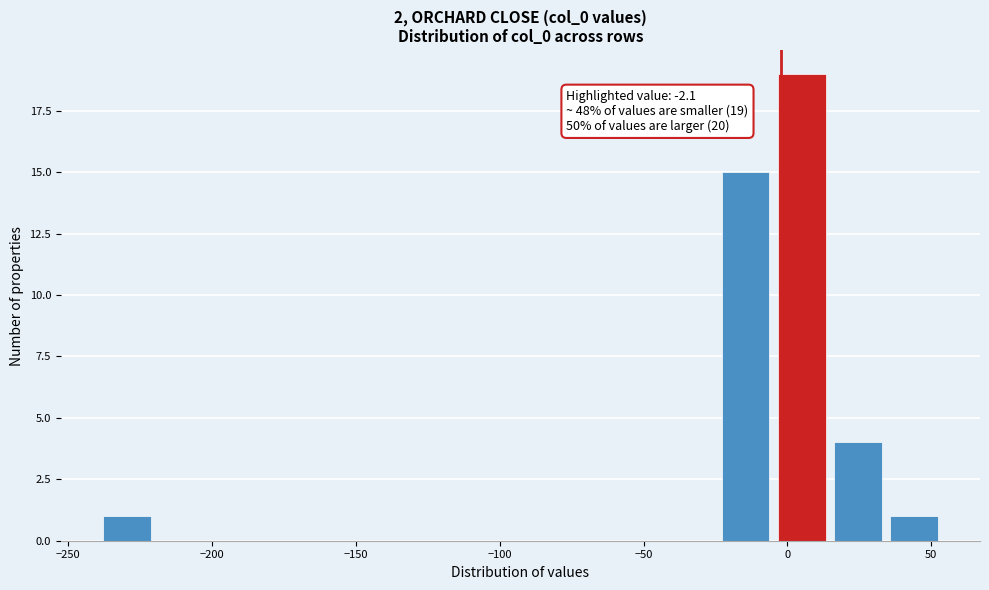

Read against the x-axis, roughly where is the centre of the tallest bar?

5